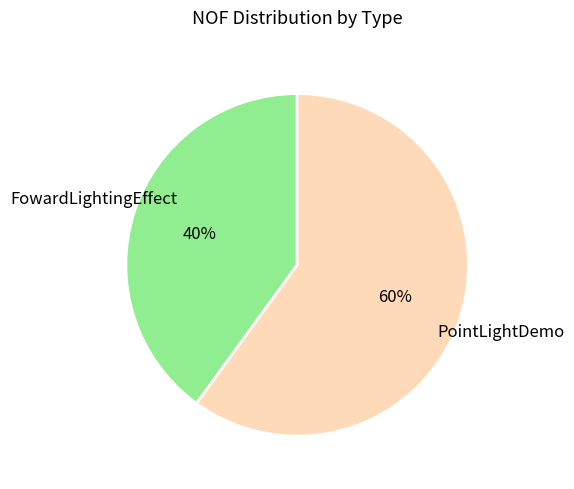

The FowardLightingEffect slice represents 40% of the pie. True or false?

True